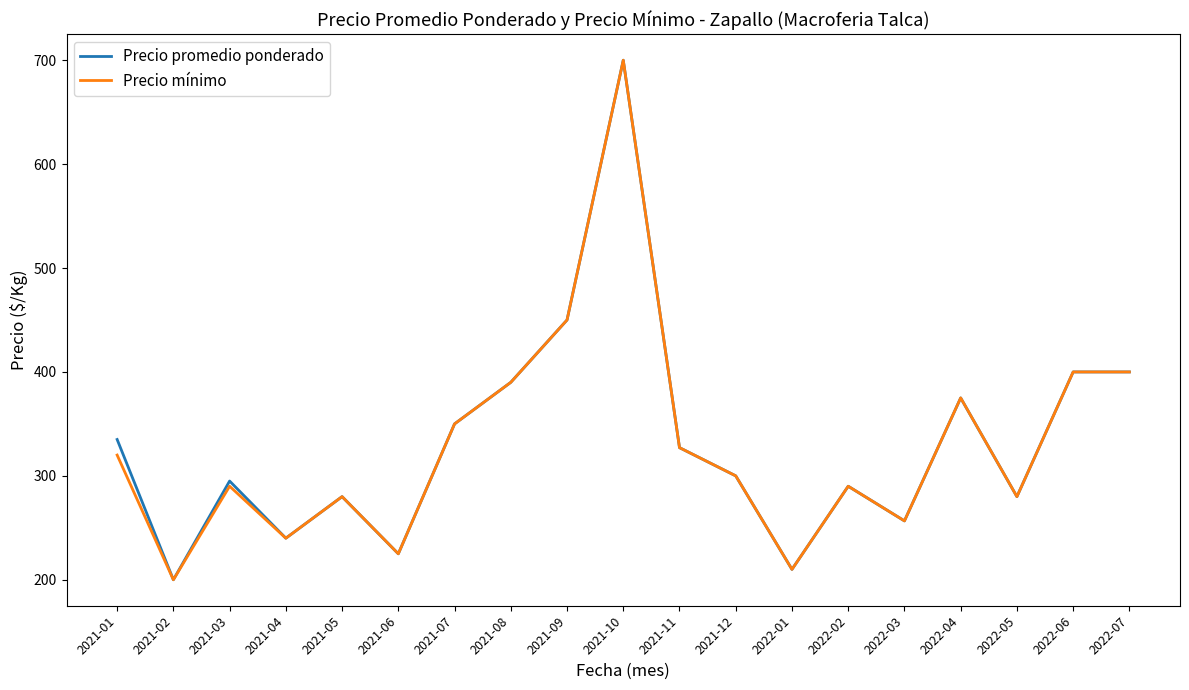

Is the value of Precio promedio ponderado at 2022-01 greater than the value of Precio mínimo at 2021-05?

No